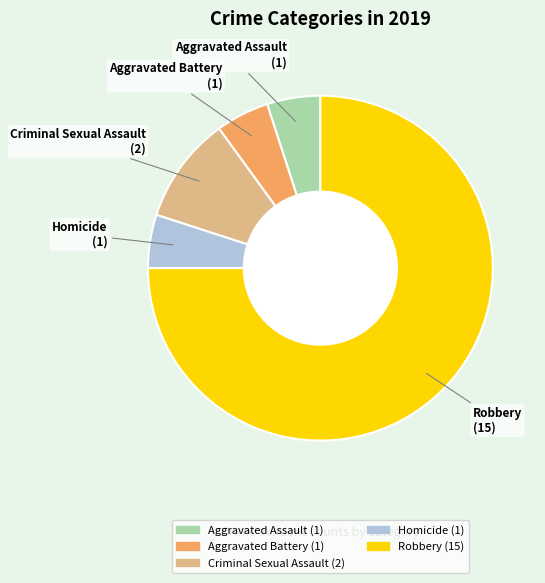

Is there any slice that represents more than half of the pie?

Yes